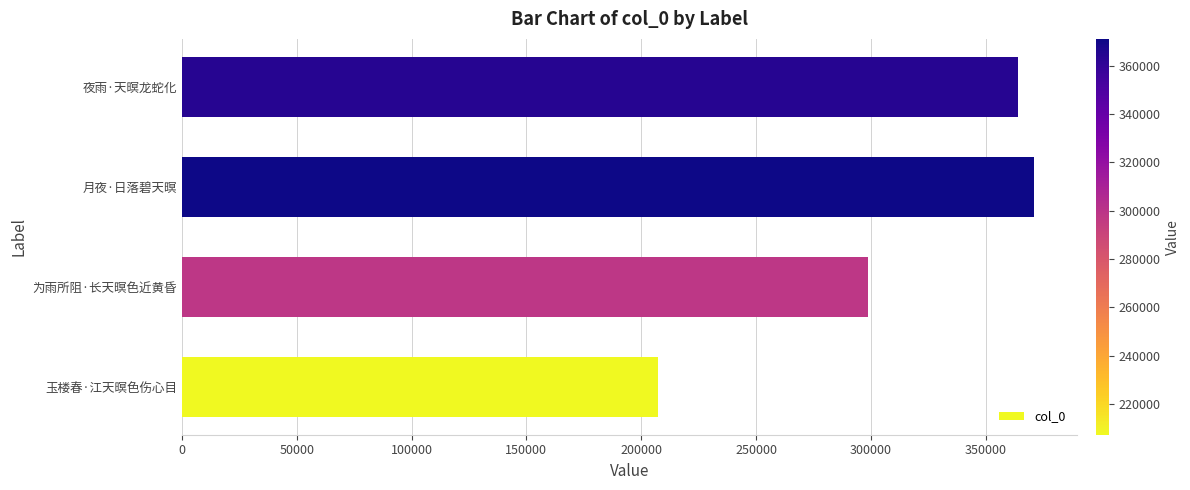

True or false: the data shows 364151 at 夜雨·天暝龙蛇化.

True